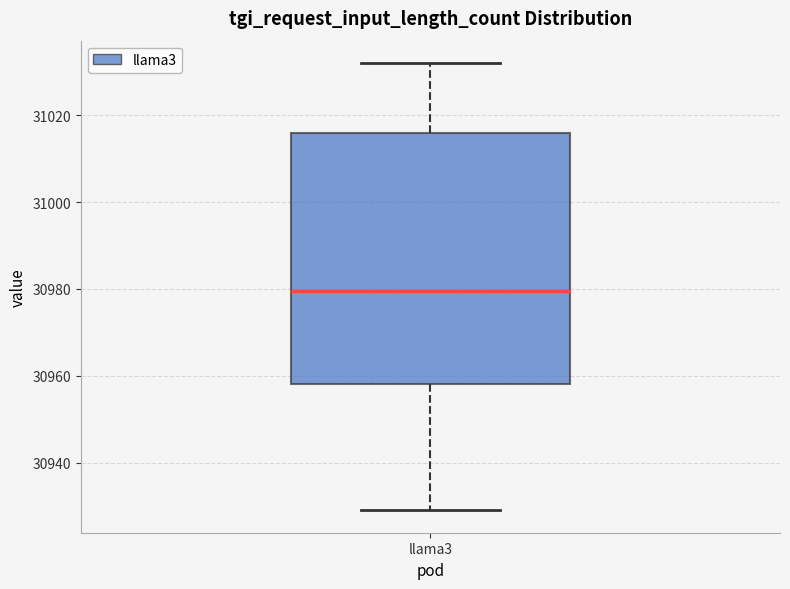

Read this box plot against the y-axis: the position of the median line, the range covered by the box, and the ends of both whiskers. The values are not printed on the chart, so give them approximately, as read against the axis.

median 30980, box 30958 to 31016, whiskers 30930 to 31032